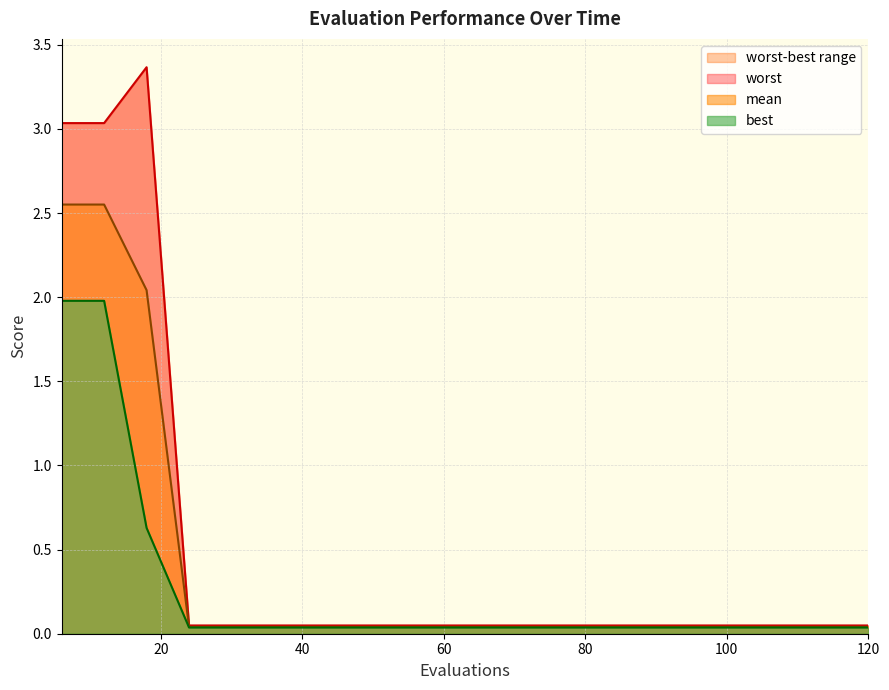

At 78, list the series in order from smallest to largest.

best, mean, worst